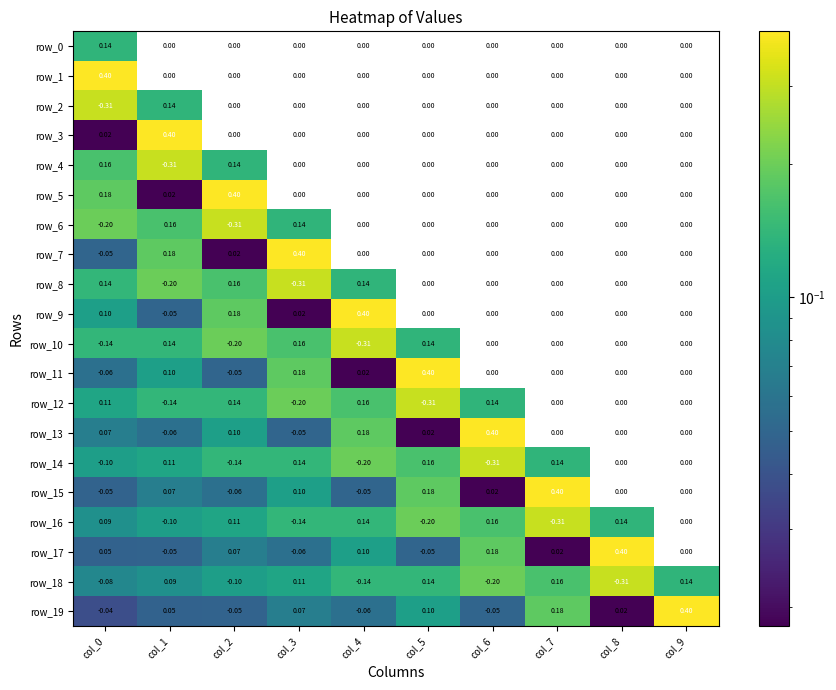

Rank the categories by row_0 value from highest to lowest.

col_0, col_1, col_2, col_3, col_4, col_5, col_6, col_7, col_8, col_9